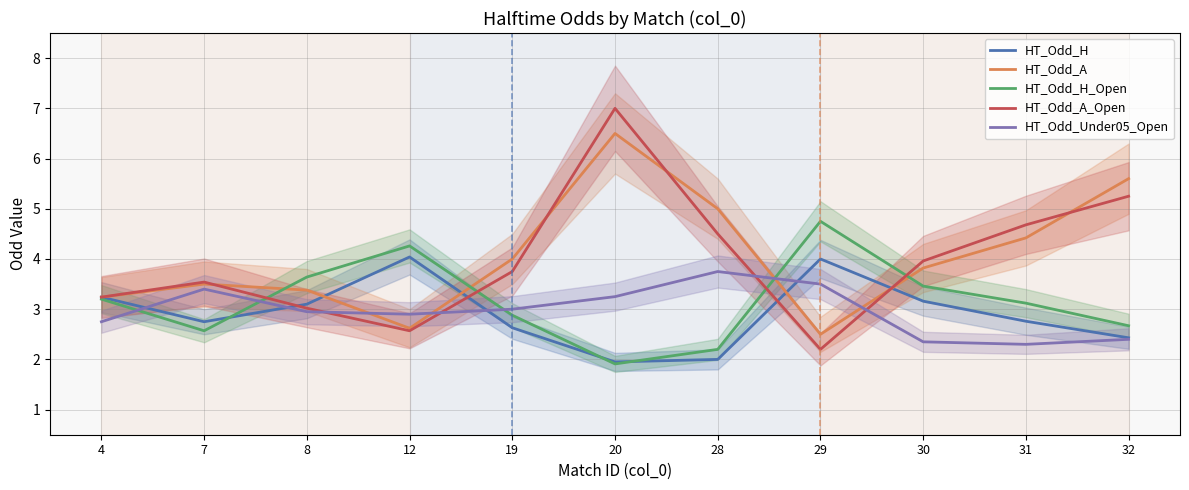

Reading left to right, extract all data points from this chart.

HT_Odd_H: 3.2	2.8	3.1	4.0	2.6	1.9	2.0	4.0	3.2	2.8	2.4
HT_Odd_A: 3.2	3.5	3.4	2.6	4.0	6.5	5.0	2.5	3.8	4.4	5.6
HT_Odd_H_Open: 3.2	2.6	3.6	4.3	2.9	1.9	2.2	4.8	3.5	3.1	2.7
HT_Odd_A_Open: 3.2	3.5	3.0	2.6	3.8	7.0	4.5	2.2	4.0	4.7	5.2
HT_Odd_Under05_Open: 2.8	3.4	3.0	2.9	3.0	3.2	3.8	3.5	2.4	2.3	2.4